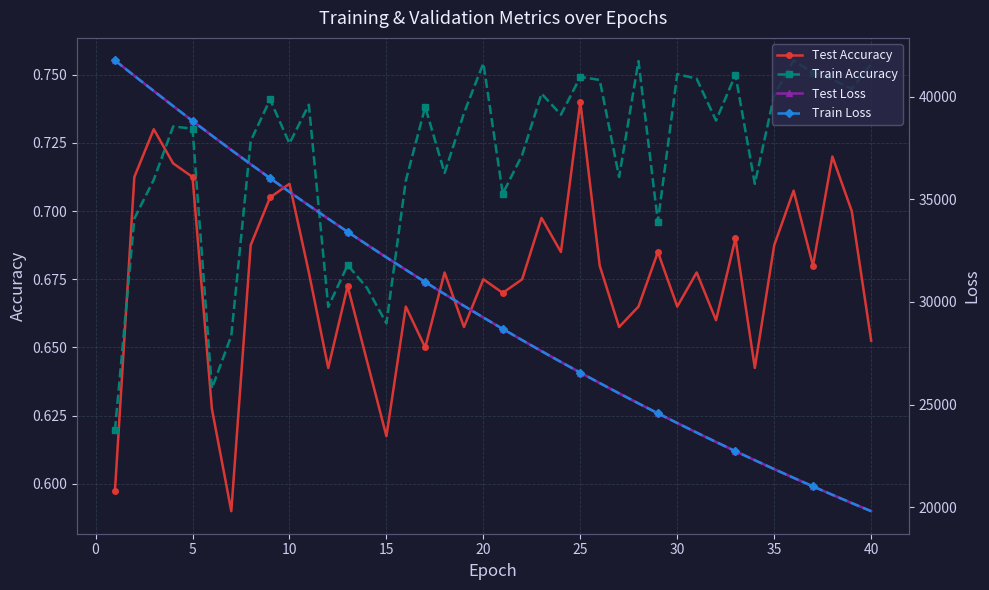

True or false: Test Loss and Test Accuracy intersect in this chart.

False